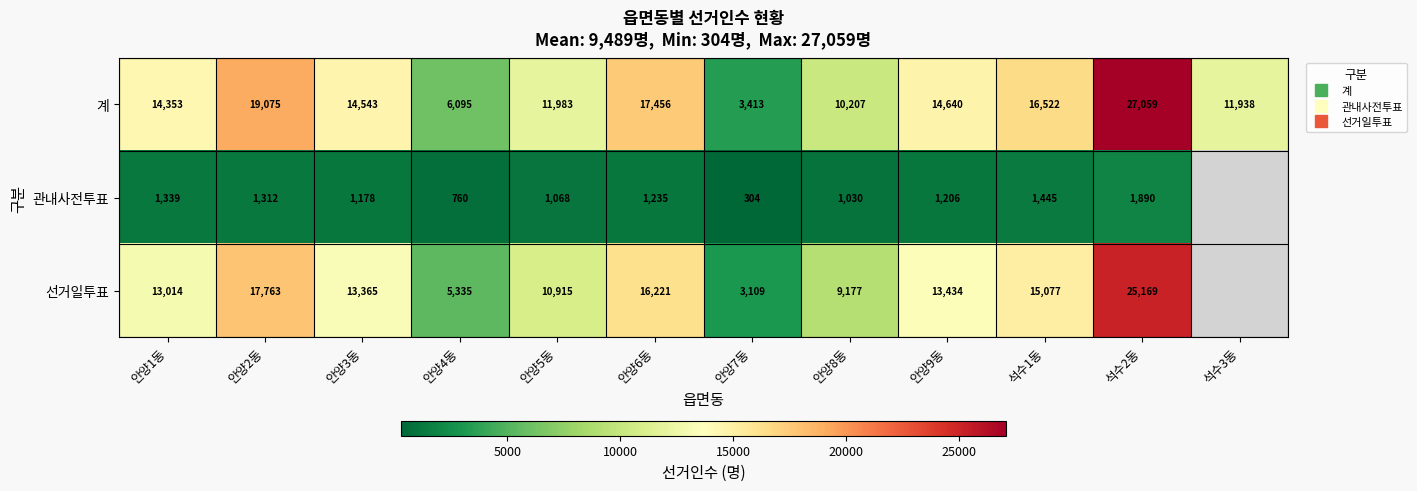

Which series has the largest total across all categories?

계